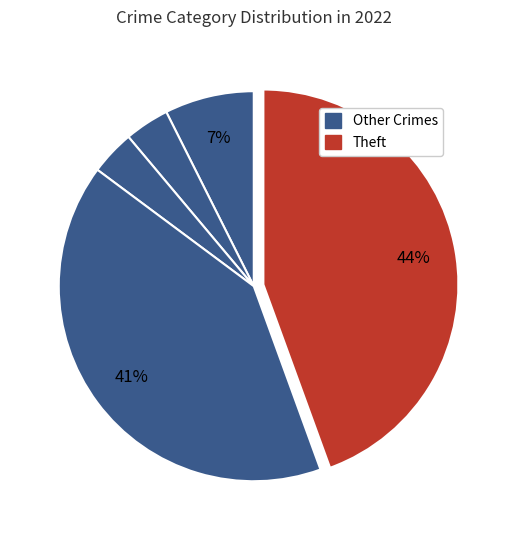

How many segments does this pie chart have?

5